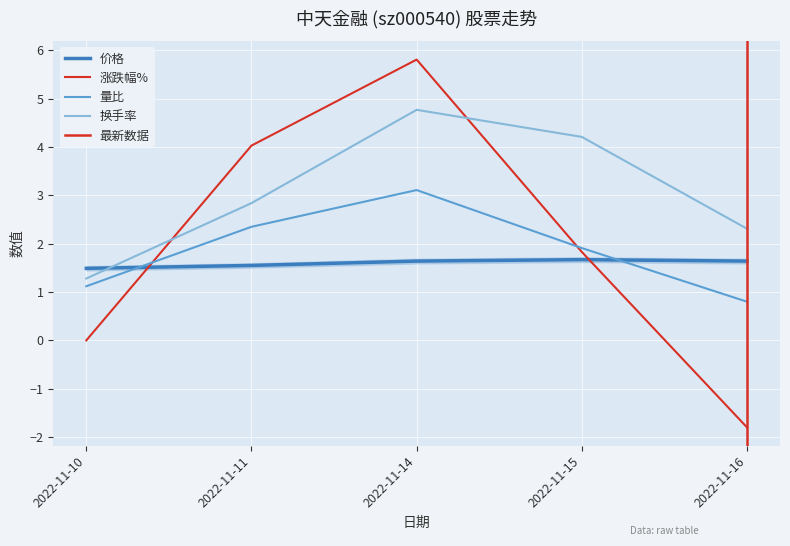

The value of 换手率 at 2022-11-15 is 1.1. True or false?

False